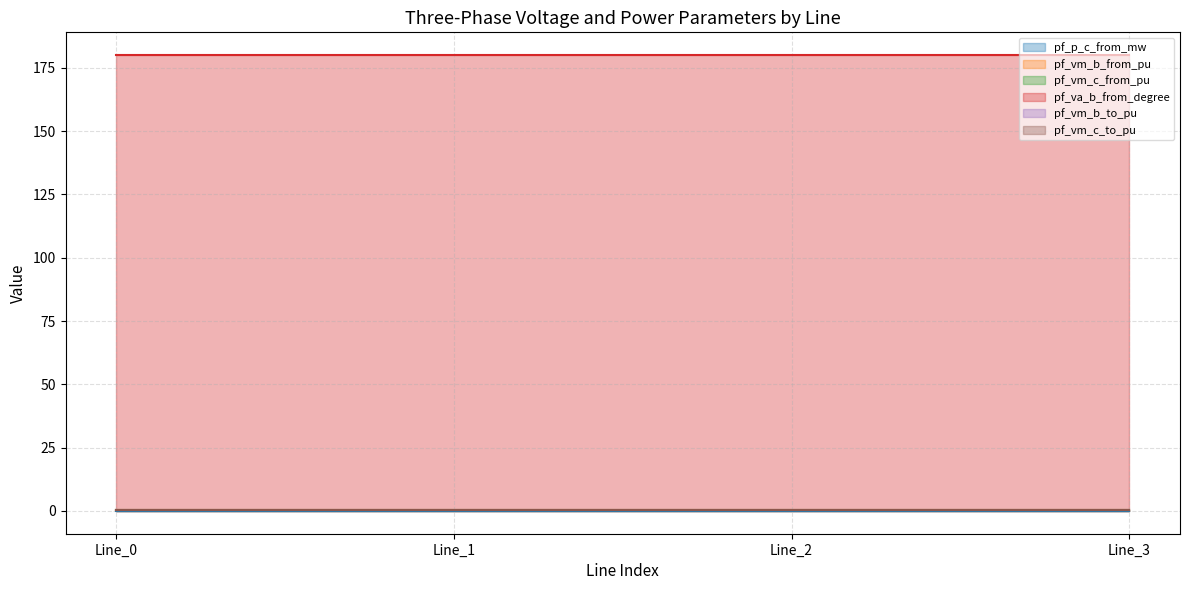

Which label corresponds to the largest value in the chart?

Line_1